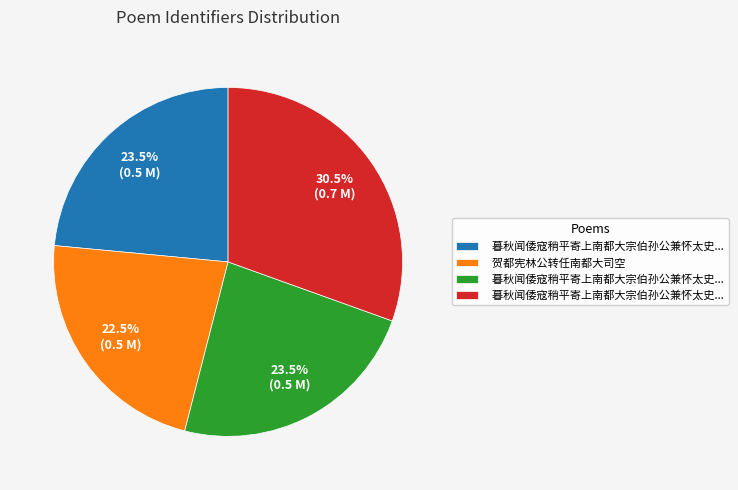

Does any single category account for the majority?

No